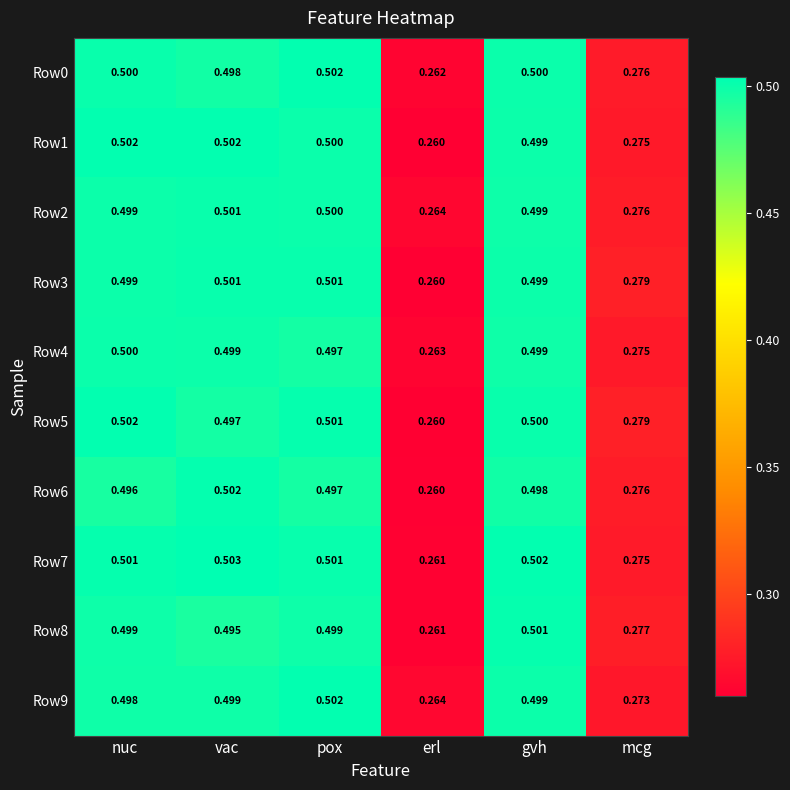

Which category has the highest value in the Row6 series?

vac